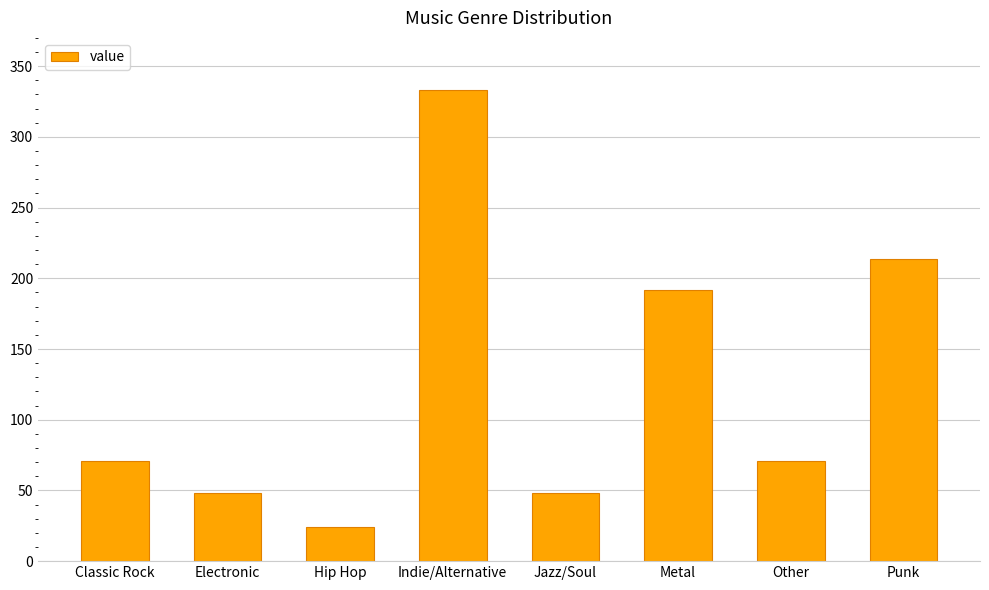

How many bars are there in total?

8